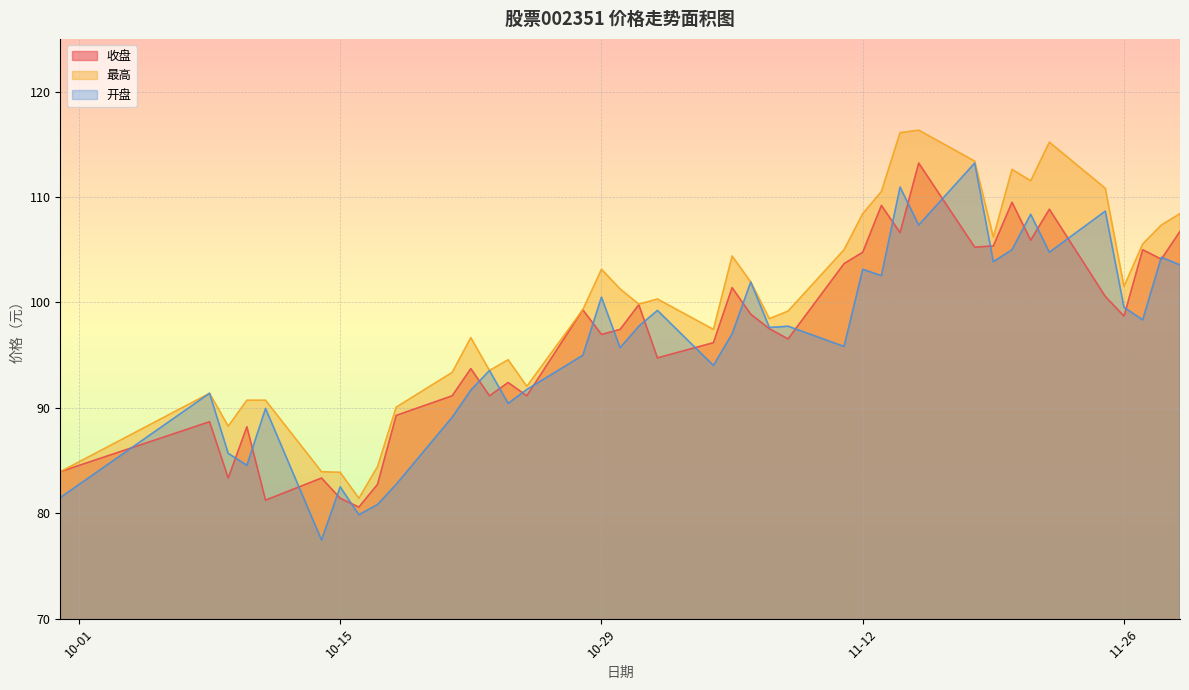

What are all the series names shown in the legend?

收盘, 最高, 开盘